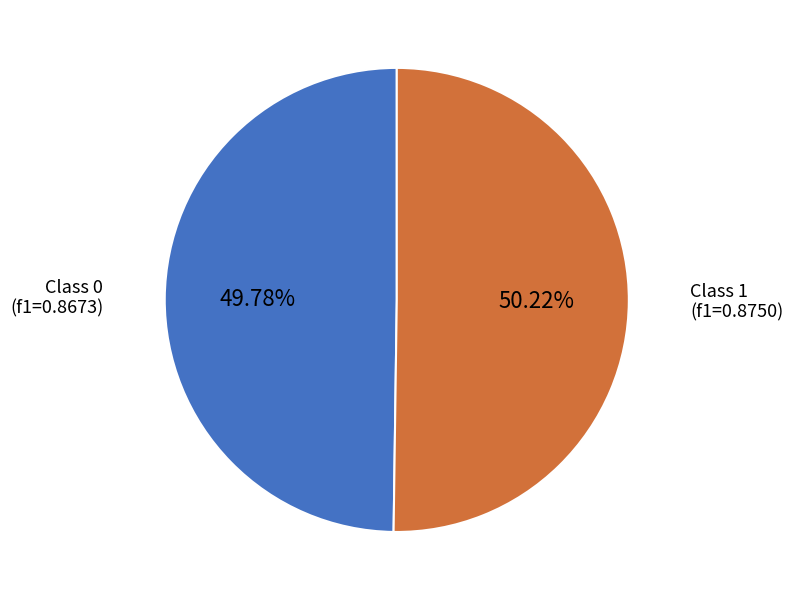

How many segments does this pie chart have?

2